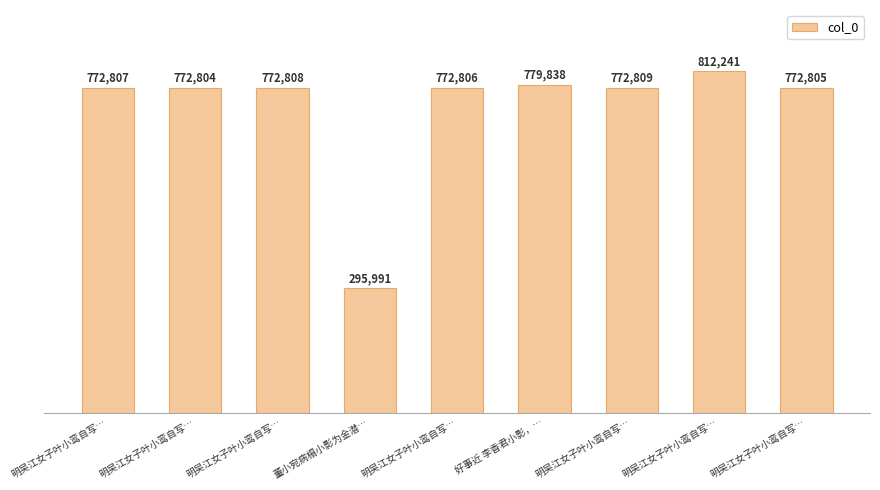

How many series are shown in this chart?

1